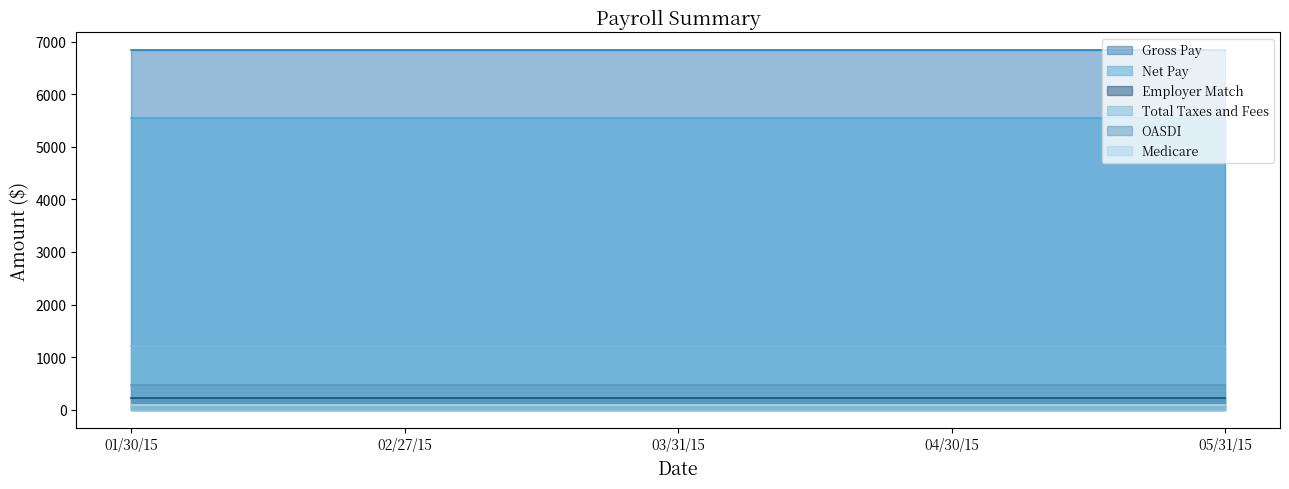

What are all the series names shown in the legend?

Gross Pay, Net Pay, Employer Match, Total Taxes and Fees, OASDI, Medicare